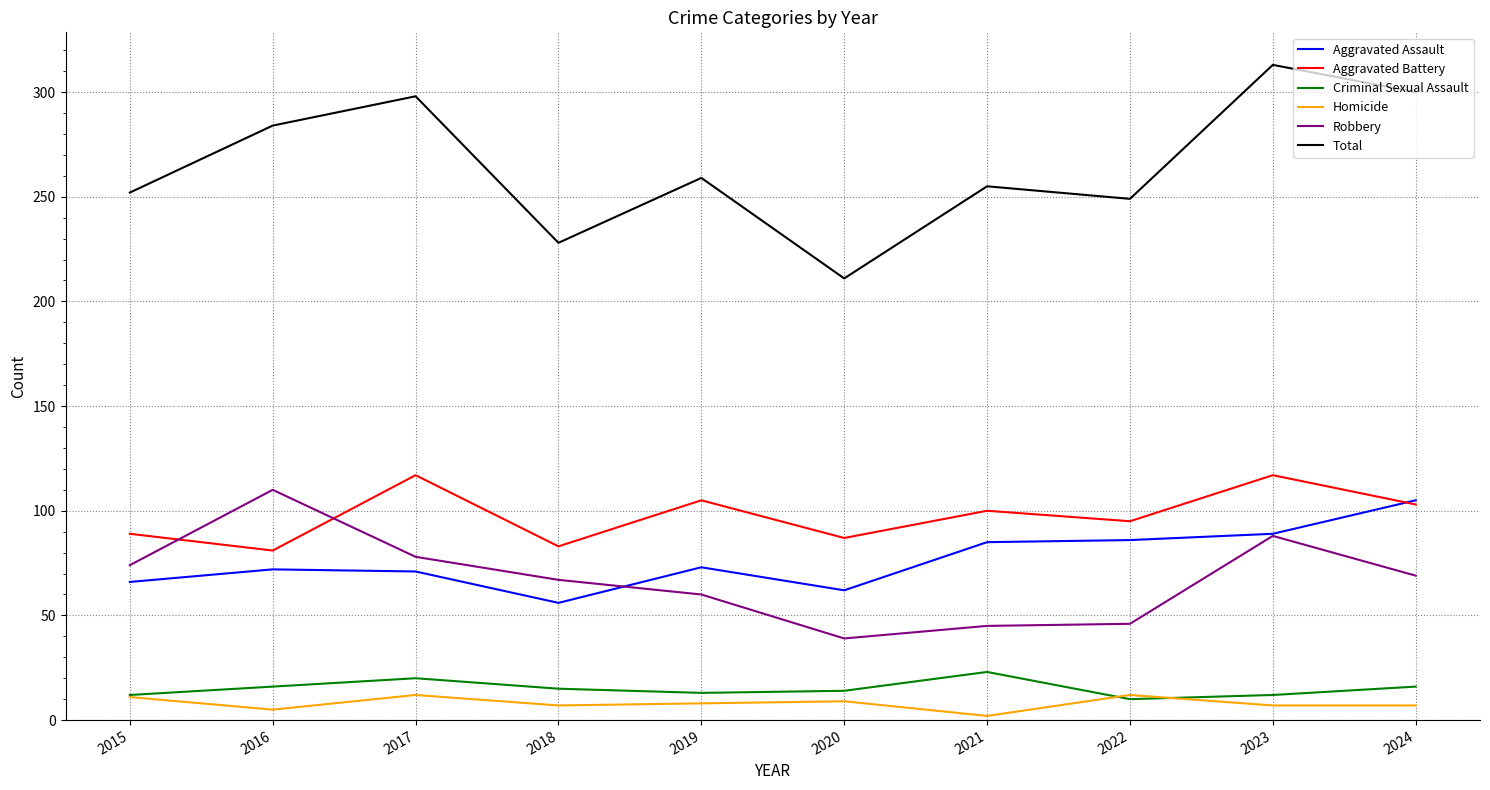

Rank the series at 2016 from highest to lowest value.

Total, Robbery, Aggravated Battery, Aggravated Assault, Criminal Sexual Assault, Homicide